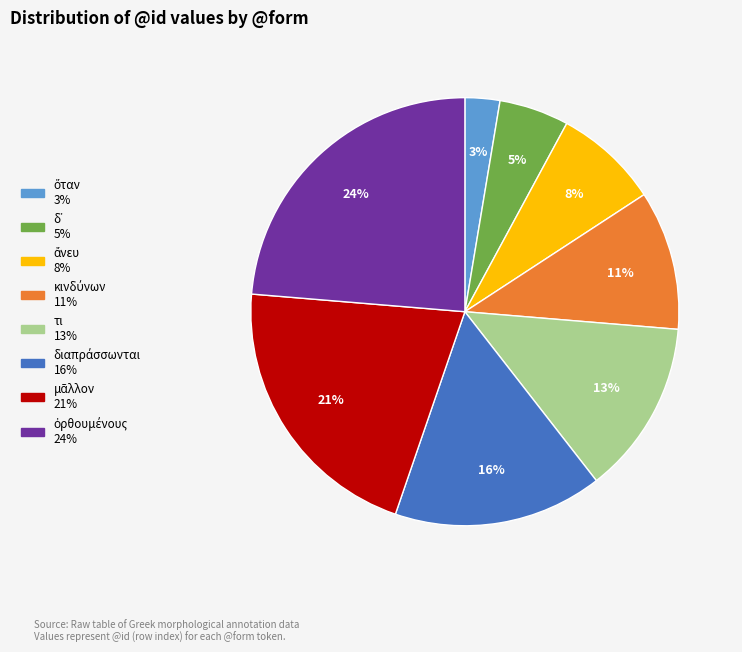

Count the number of slices in the pie.

8